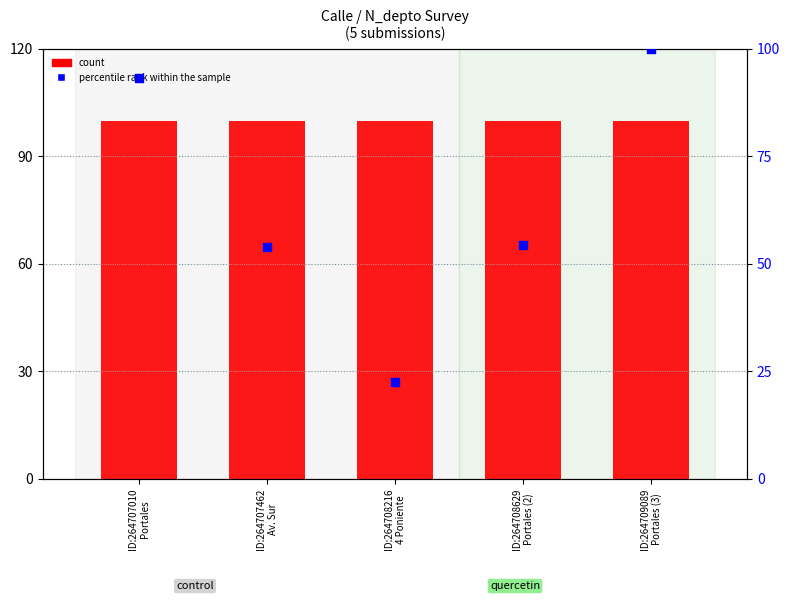

At how many categories does at least one series exceed 88?

5